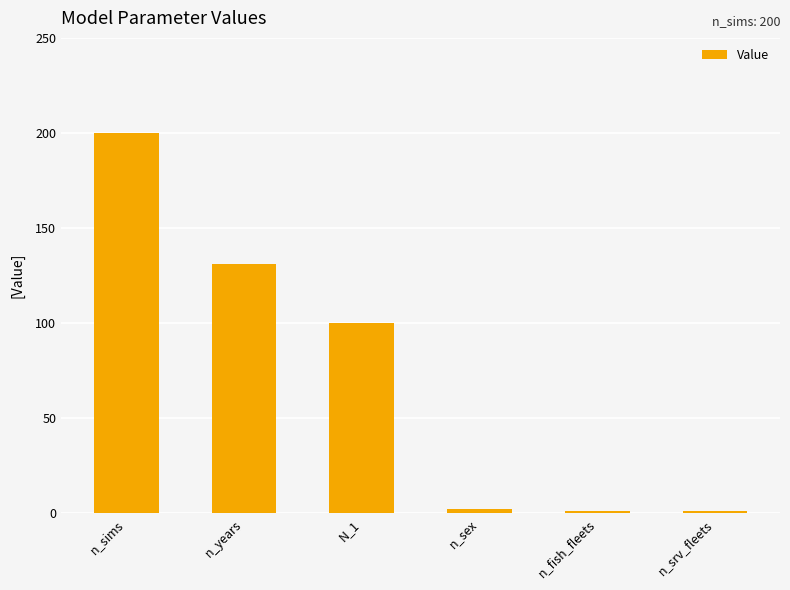

Reading left to right, what are all the values shown in this chart?

200	131	100	2	1	1